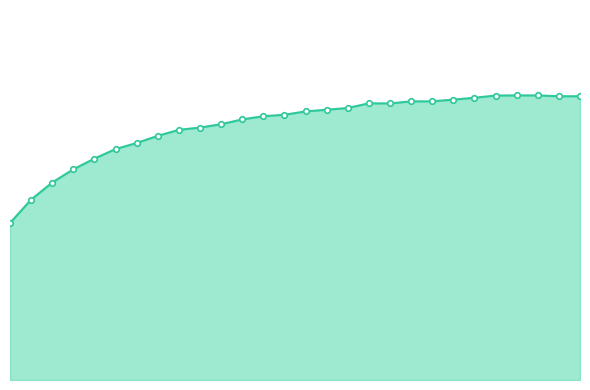

What is the value of the 3rd point from the left?

5.9